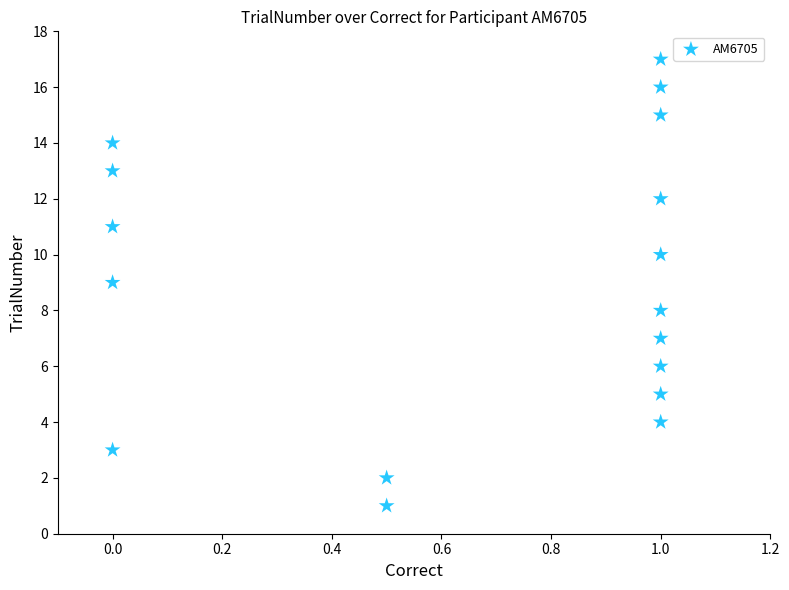

What is the range of Y values (max minus min)?

16